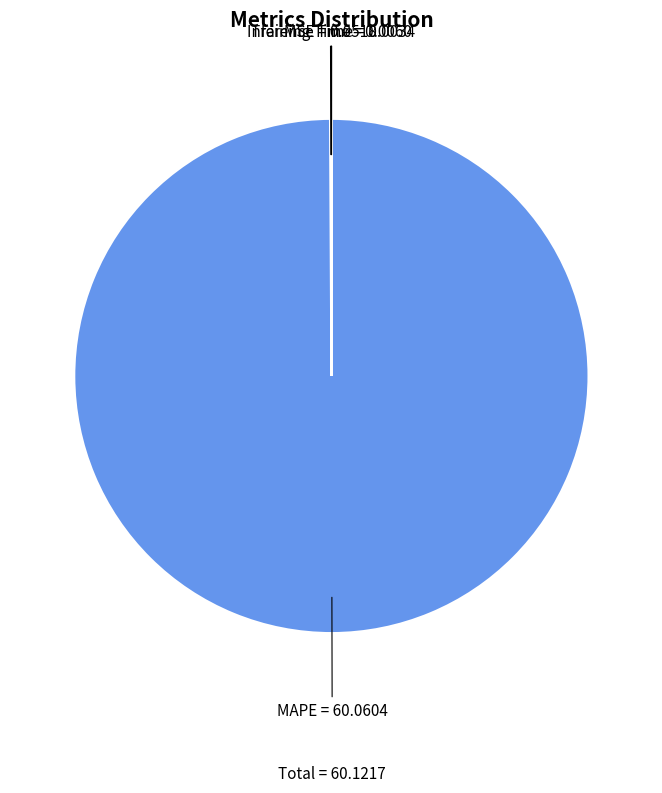

Does any single category account for the majority?

Yes